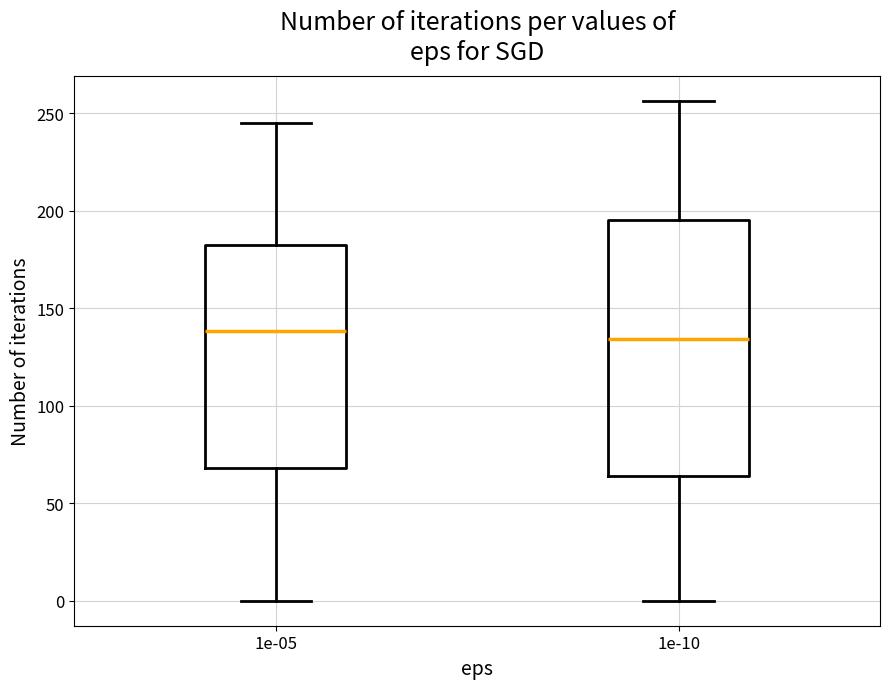

Reading left to right, transcribe this box plot: for each box, give where its median line is, the range the box spans, and where its two whiskers end, as read against the y-axis. The values are not printed on the chart, so give them approximately, as read against the axis.

1e-05: median 140, box 70 to 185, whiskers 0 to 245
1e-10: median 135, box 65 to 195, whiskers 0 to 255